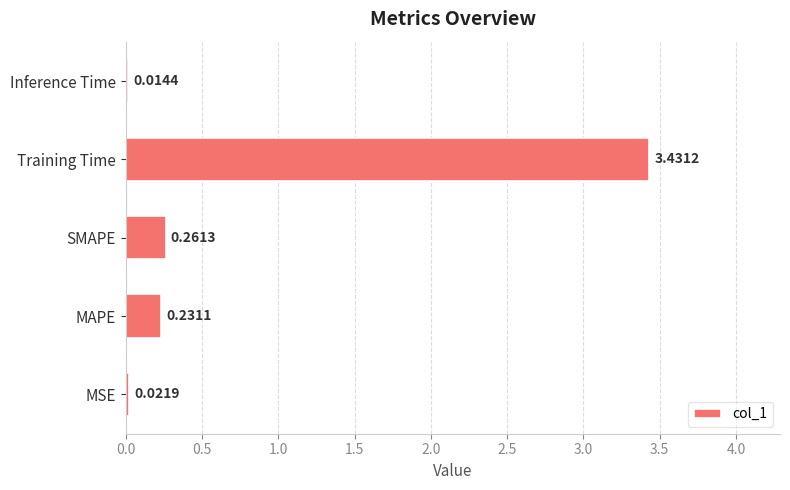

Which has a higher value, Inference Time or MAPE?

MAPE